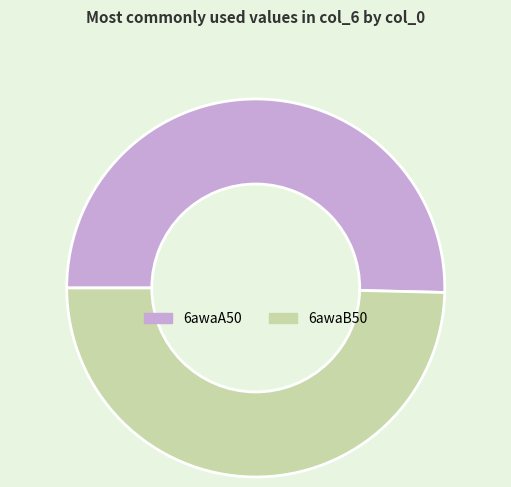

What is the majority slice?

6awaA50